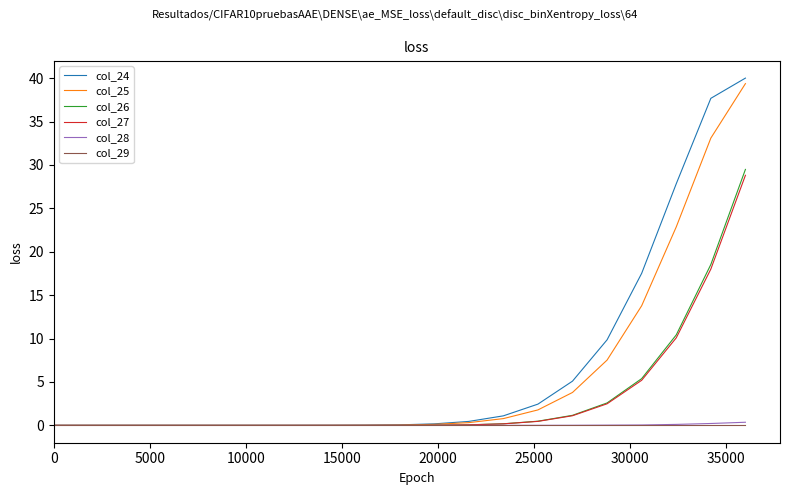

How many categories are shown in the chart?

21